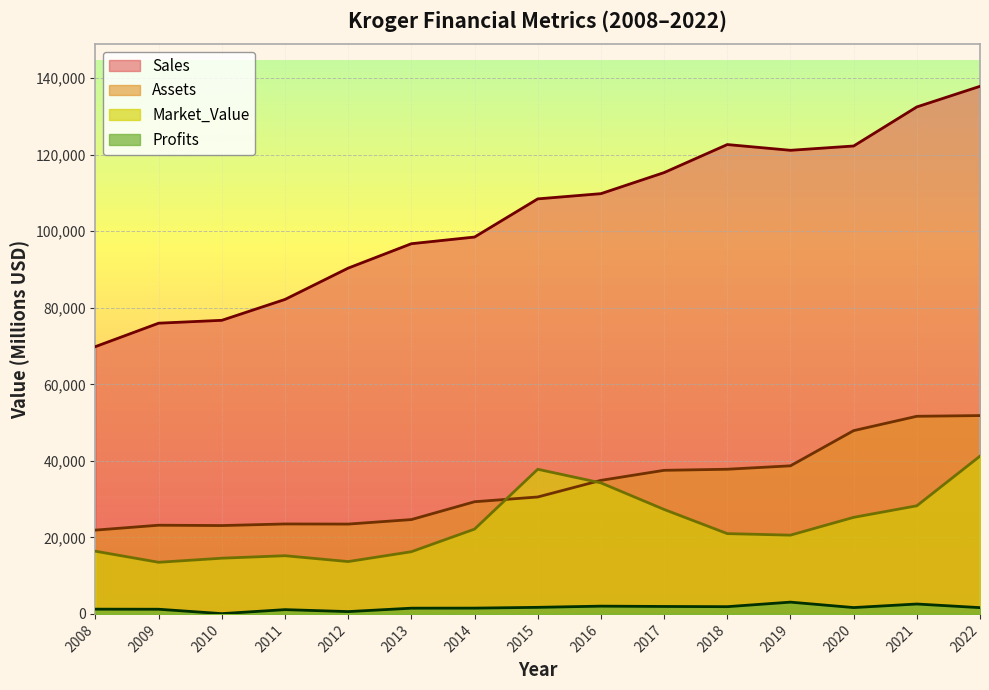

What is the value of the Market_Value point at the 15th from the left?

41229.0